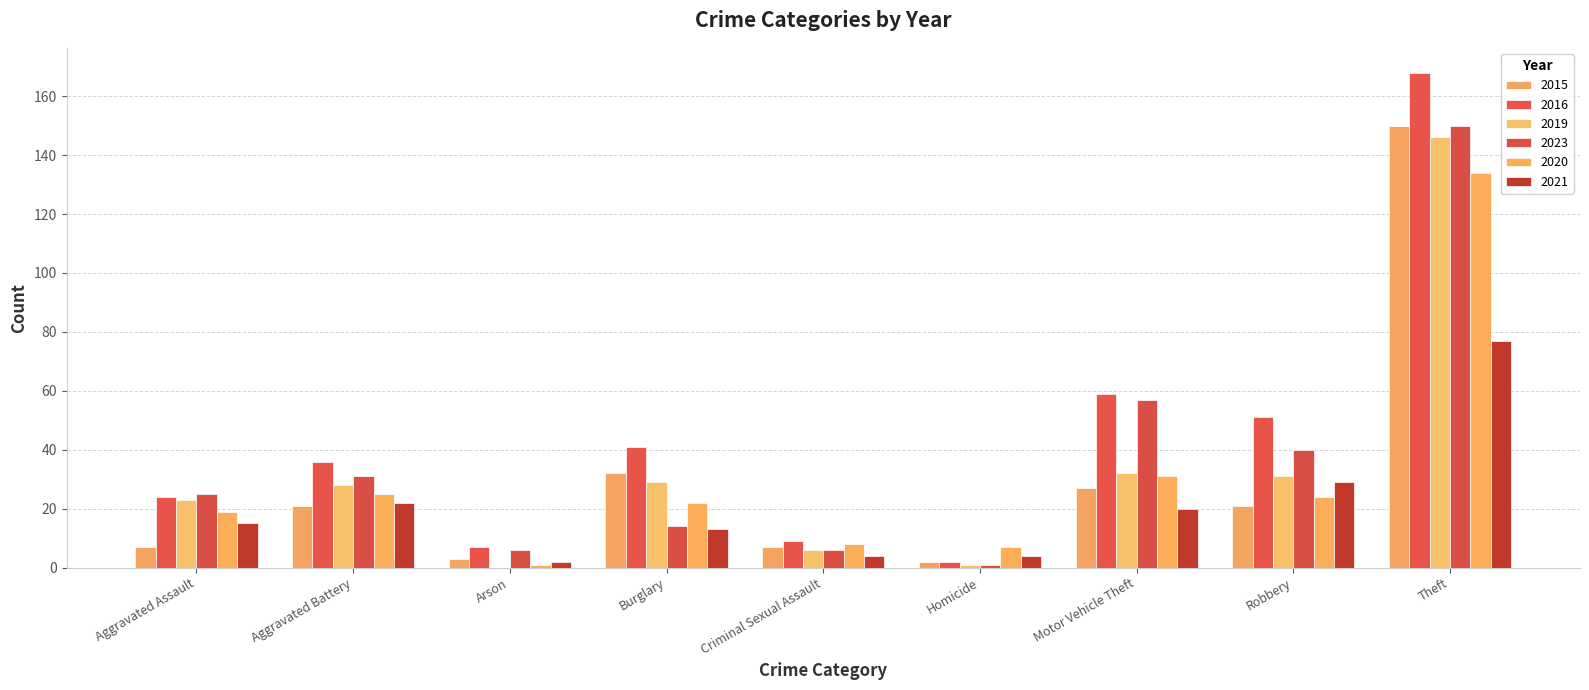

How many groups of bars are there?

9